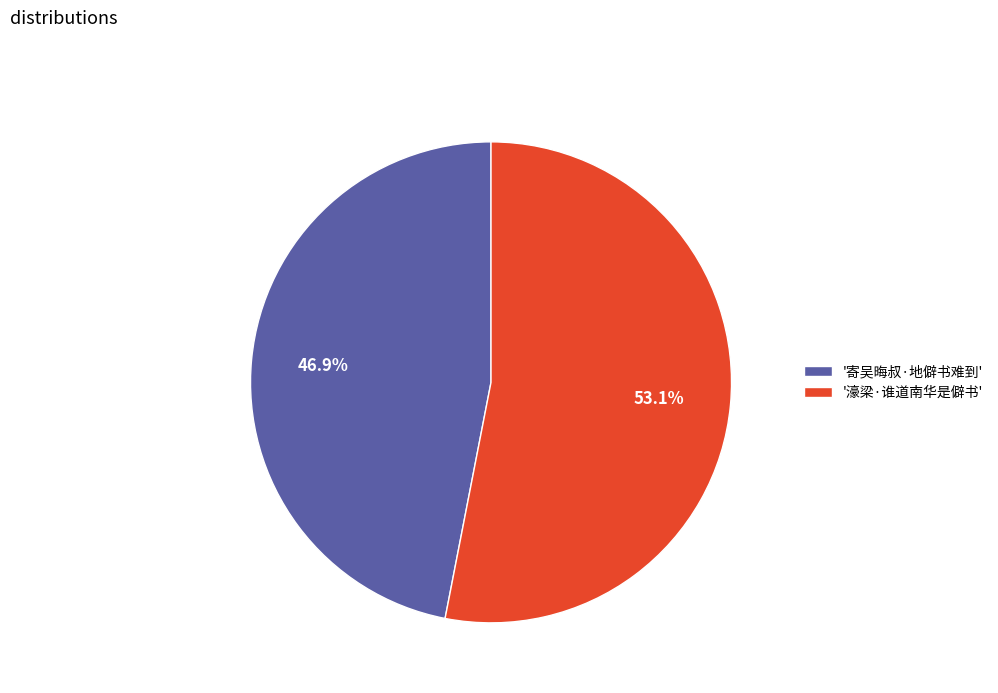

Count the number of slices in the pie.

2